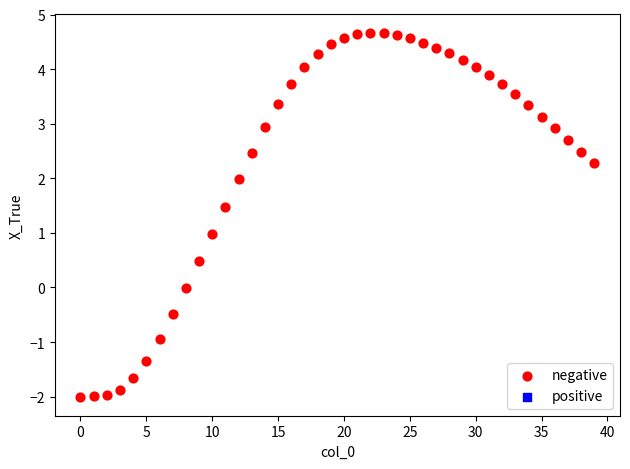

What is the range of Y values (max minus min)?

6.7